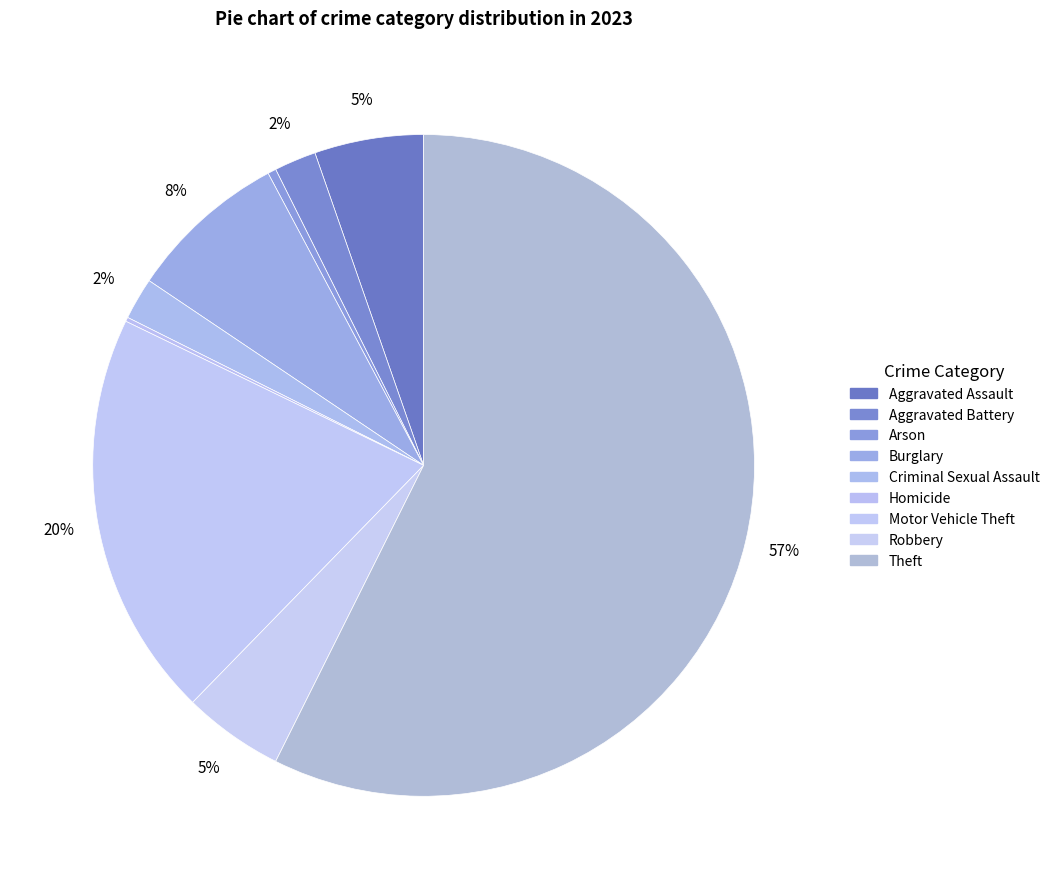

To the nearest percent, what is the difference between the largest and smallest slice percentages?

57%